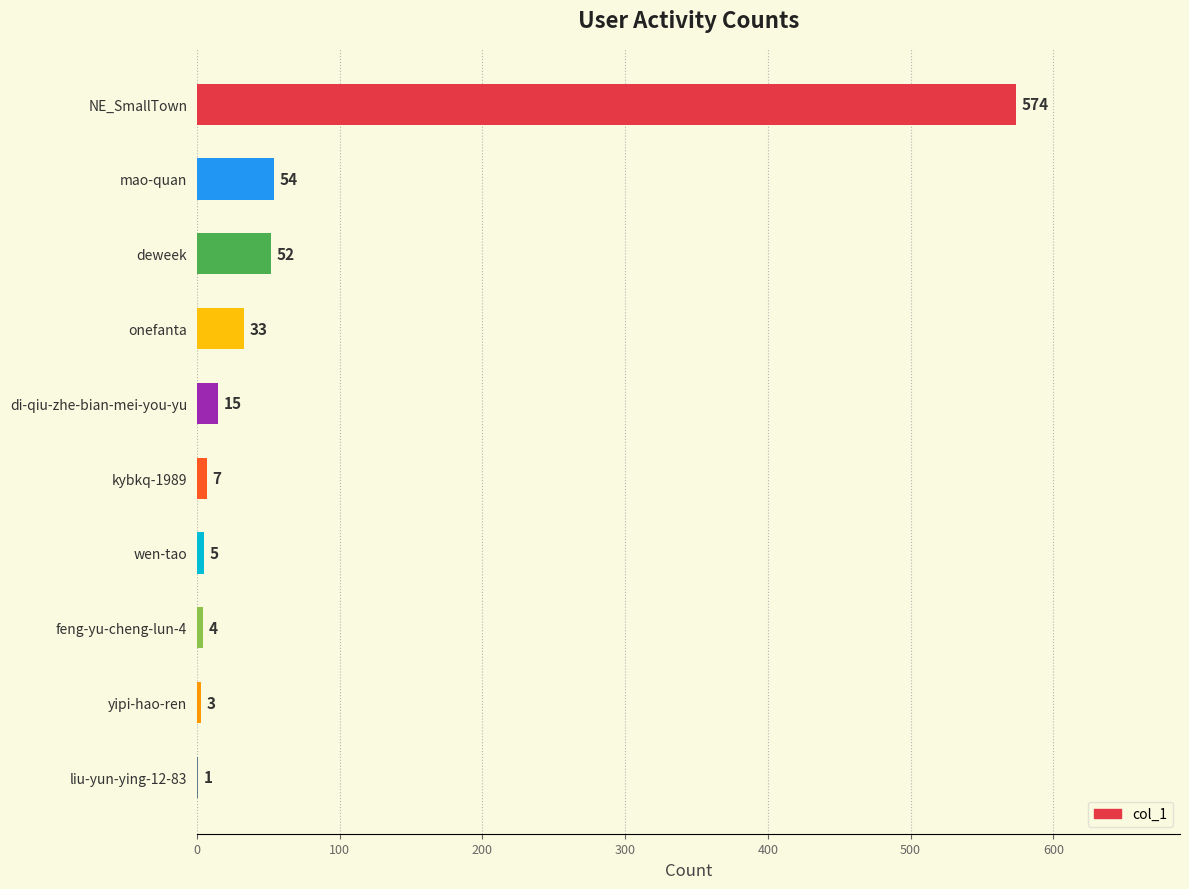

The value at liu-yun-ying-12-83 is 1. True or false?

True